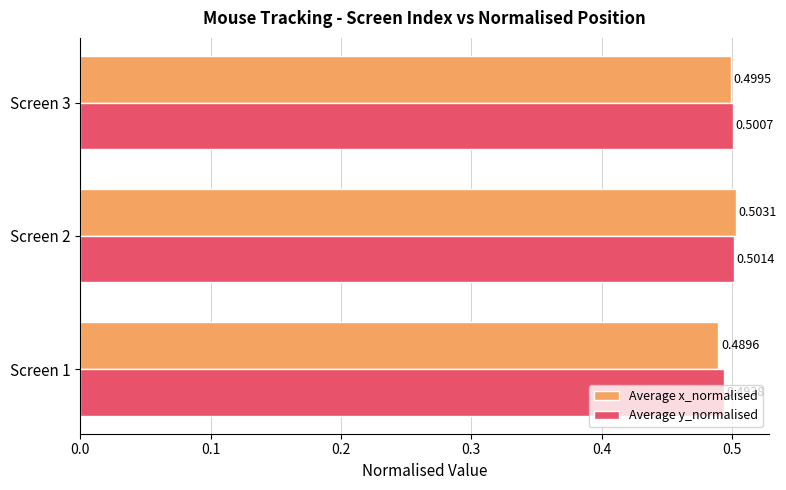

At how many categories does at least one series exceed 0?

3